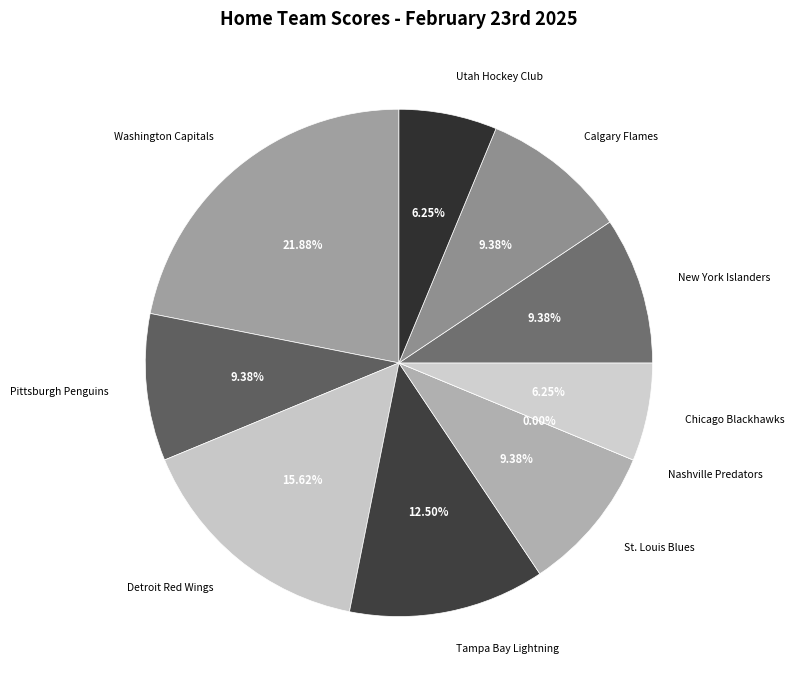

Which category has the smallest portion of the pie?

Nashville Predators